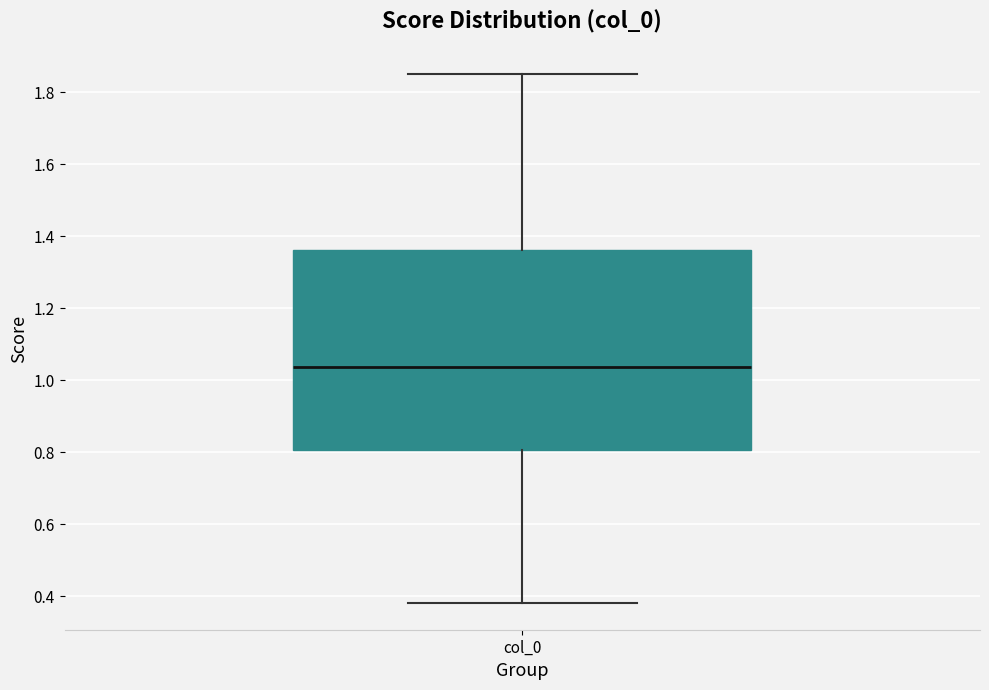

Where is the upper edge of the box for col_0 on the y-axis? The values are not printed on the chart, so give them approximately, as read against the axis.

1.36